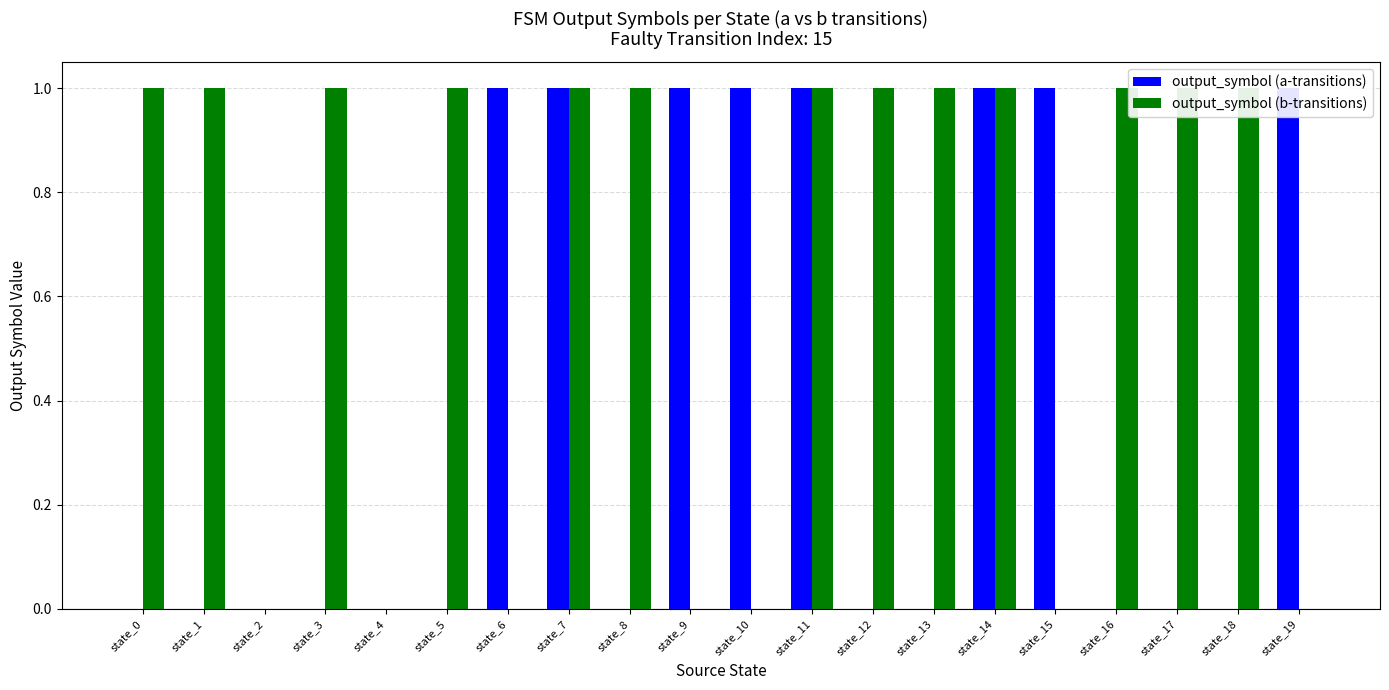

What is the maximum value shown in the chart?

1